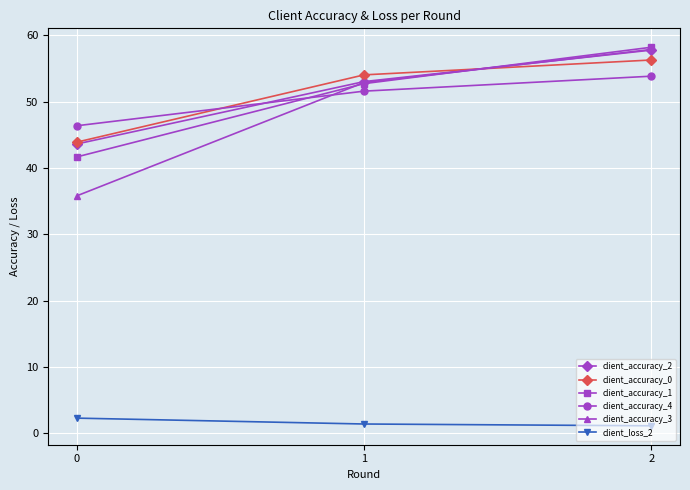

Is it true that client_accuracy_4 equals 17.2 at 0?

False